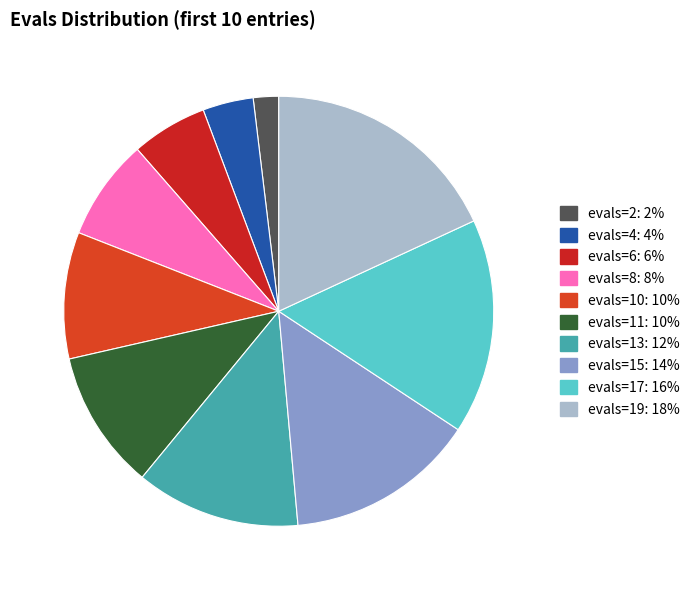

True or false: evals=2 accounts for 8% of the total.

False